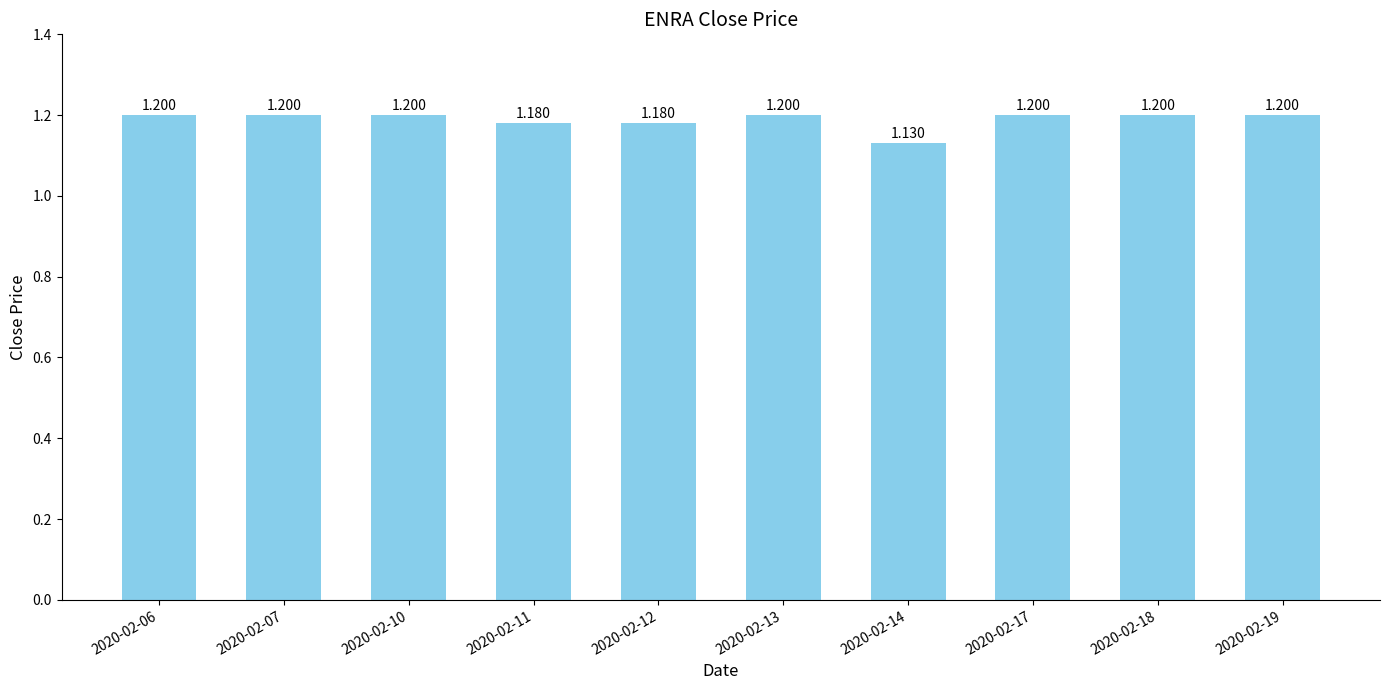

How many values are between 1 and 2?

10